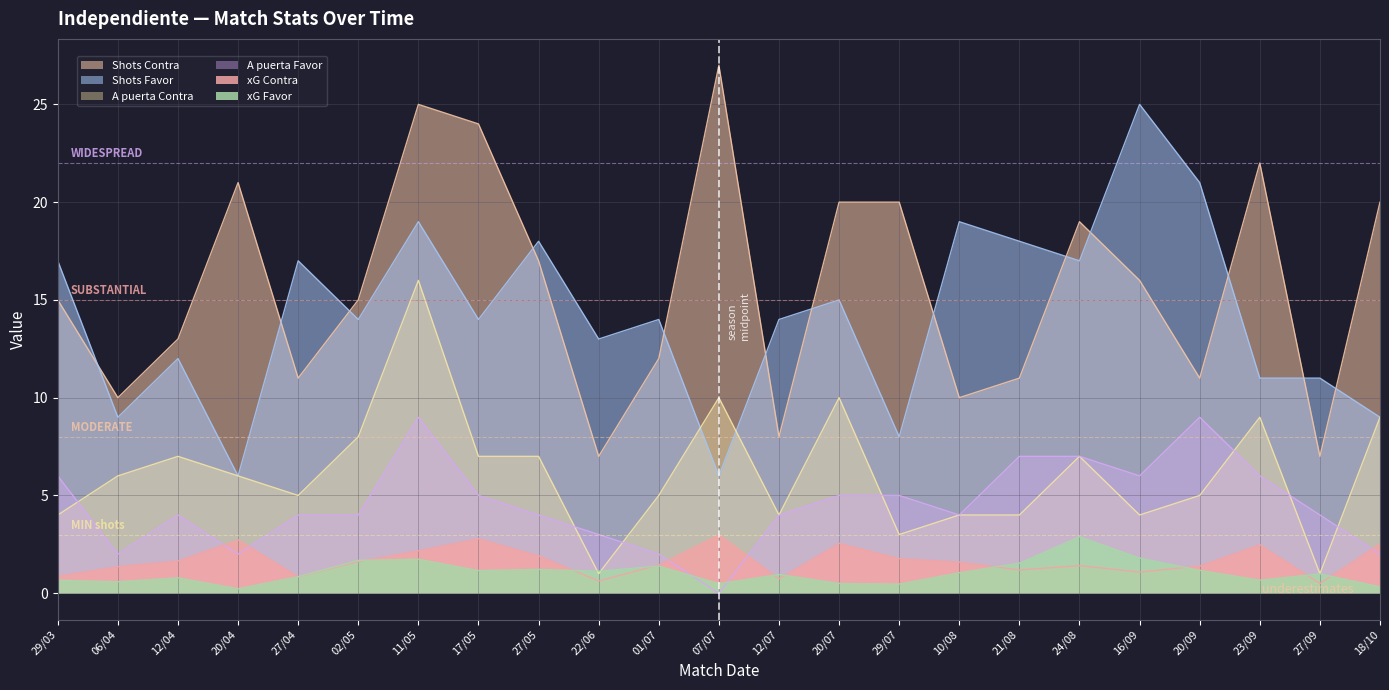

Reading left to right, extract all data points from this chart.

xG Favor: 0.7	0.6	0.8	0.2	0.8	1.7	1.7	1.2	1.2	1.1	1.4	0.5	1.0	0.5	0.5	1.1	1.5	2.9	1.8	1.2	0.7	1.0	0.3
xG Contra: 0.9	1.4	1.6	2.7	0.8	1.6	2.2	2.8	1.9	0.6	1.4	3.0	0.7	2.5	1.8	1.6	1.2	1.4	1.1	1.4	2.5	0.5	2.5
Shots Favor: 17.0	9.0	12.0	6.0	17.0	14.0	19.0	14.0	18.0	13.0	14.0	6.0	14.0	15.0	8.0	19.0	18.0	17.0	25.0	21.0	11.0	11.0	9.0
Shots Contra: 15.0	10.0	13.0	21.0	11.0	15.0	25.0	24.0	17.0	7.0	12.0	27.0	8.0	20.0	20.0	10.0	11.0	19.0	16.0	11.0	22.0	7.0	20.0
A puerta Favor: 6.0	2.0	4.0	2.0	4.0	4.0	9.0	5.0	4.0	3.0	2.0	0.0	4.0	5.0	5.0	4.0	7.0	7.0	6.0	9.0	6.0	4.0	2.0
A puerta Contra: 4.0	6.0	7.0	6.0	5.0	8.0	16.0	7.0	7.0	1.0	5.0	10.0	4.0	10.0	3.0	4.0	4.0	7.0	4.0	5.0	9.0	1.0	9.0